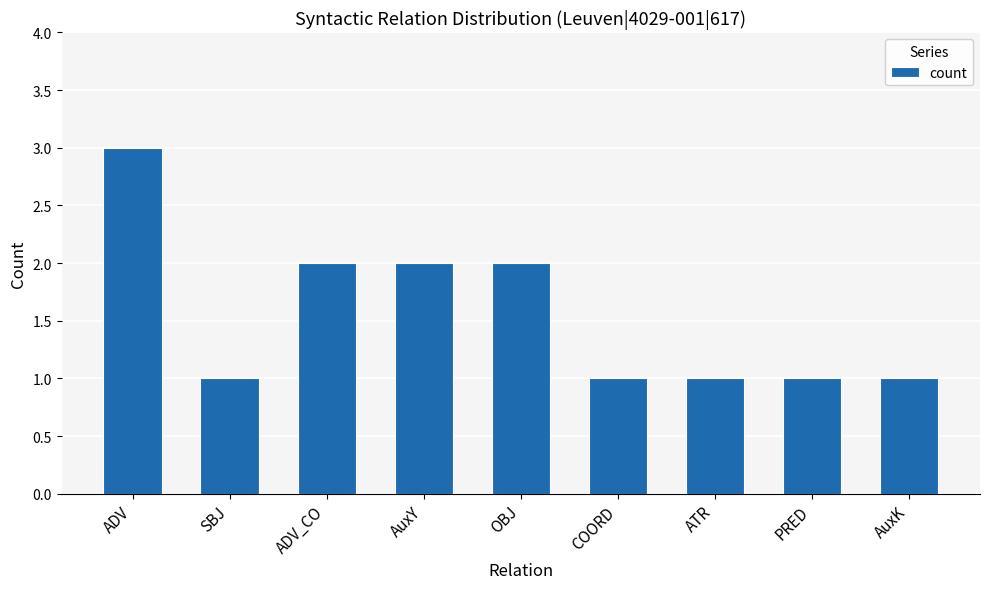

How many distinct data groups are displayed?

1